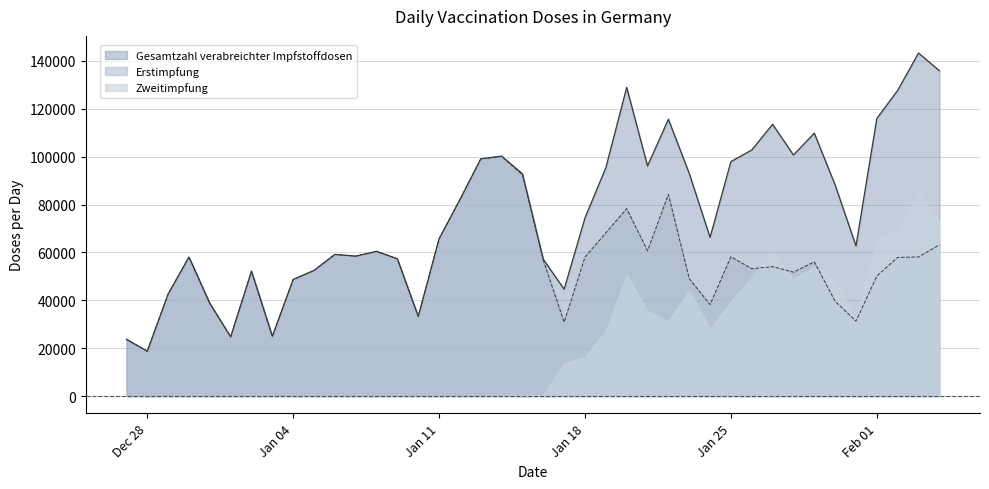

Where is the first local minimum for Gesamtzahl verabreichter Impfstoffdosen?

Dec 28